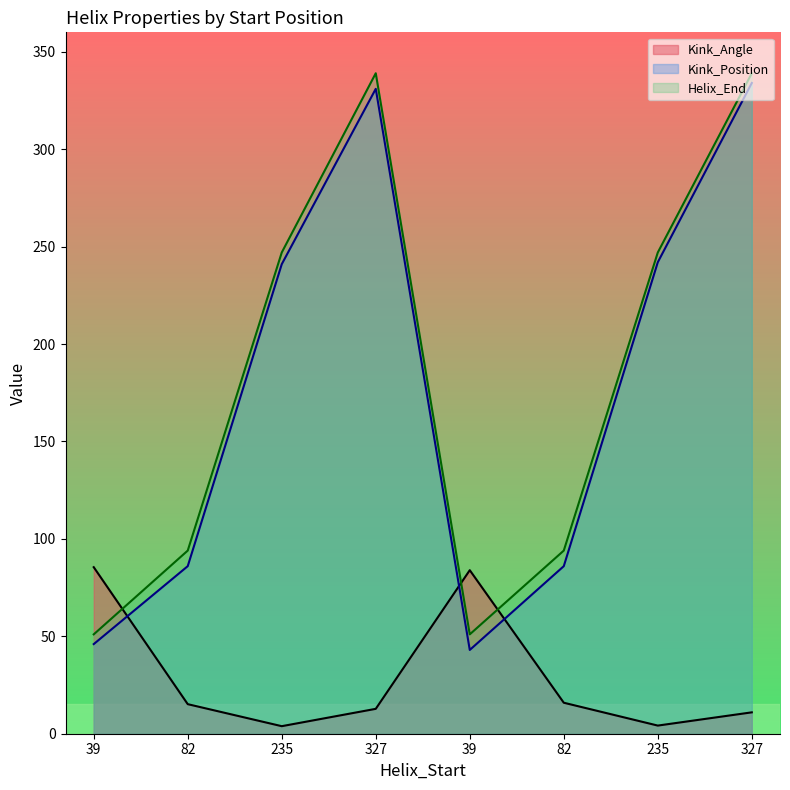

Reading left to right, extract all data points from this chart.

Kink_Angle: 39=85.5	82=15.2	235=3.9	327=12.8	39=83.9	82=15.9	235=4.2	327=11.0
Kink_Position: 39=46.0	82=86.0	235=241.0	327=331.0	39=43.0	82=86.0	235=242.0	327=334.0
Helix_End: 39=51.0	82=94.0	235=247.0	327=339.0	39=51.0	82=94.0	235=247.0	327=339.0